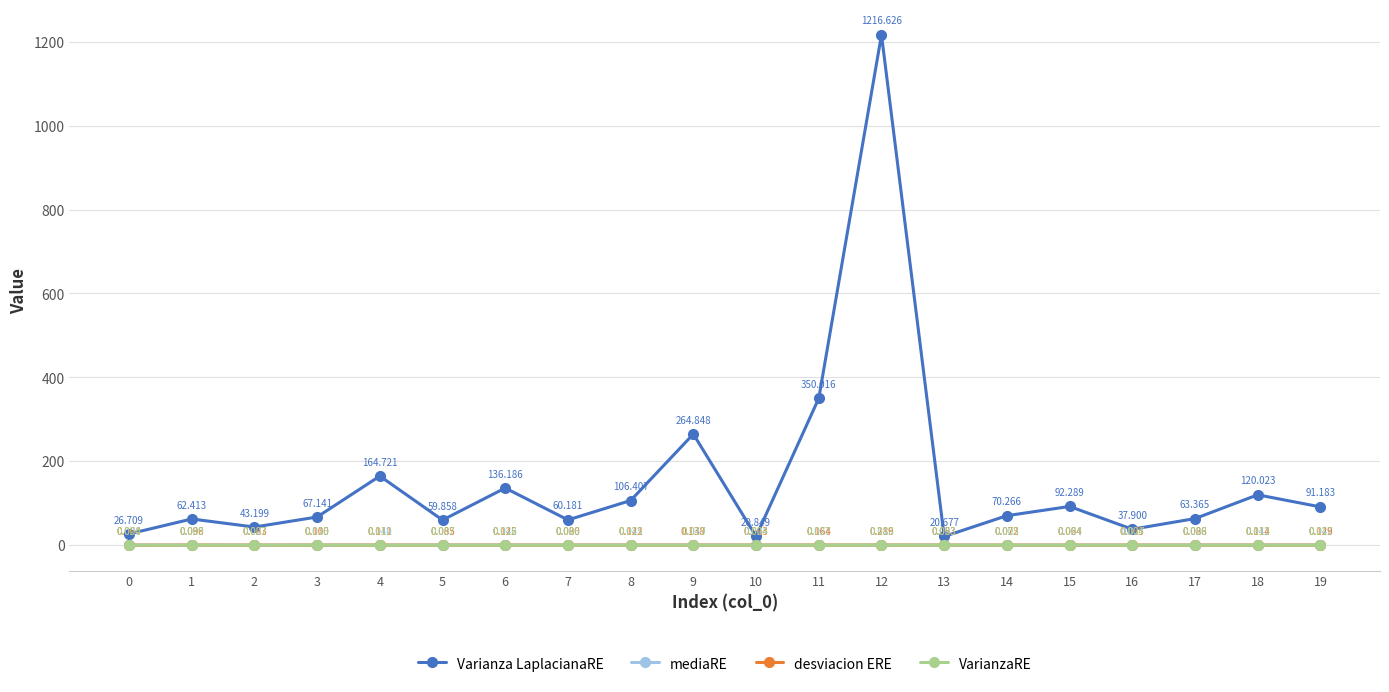

What is the sum of all desviacion ERE values?

2.1